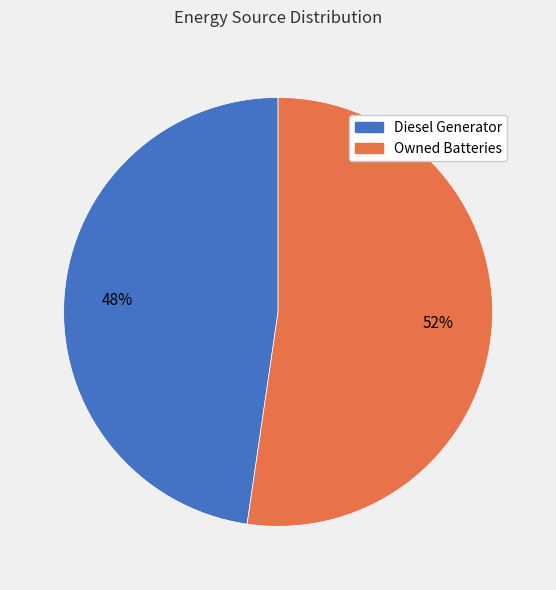

To the nearest percent, what portion does Diesel Generator represent?

48%